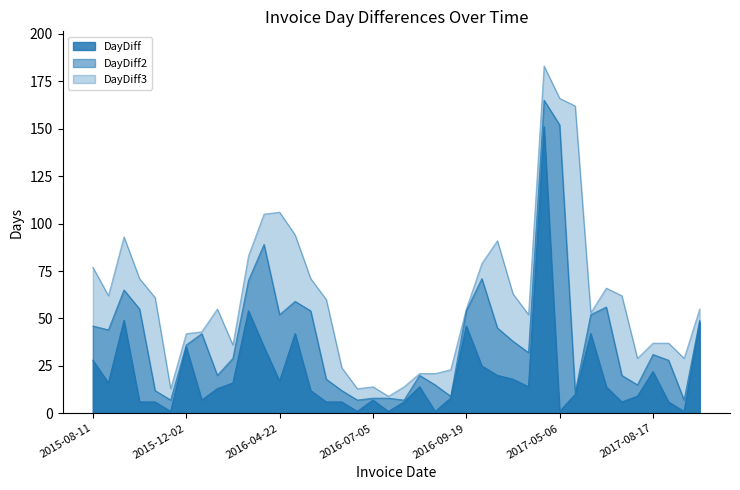

Does the chart have visible grid lines?

No